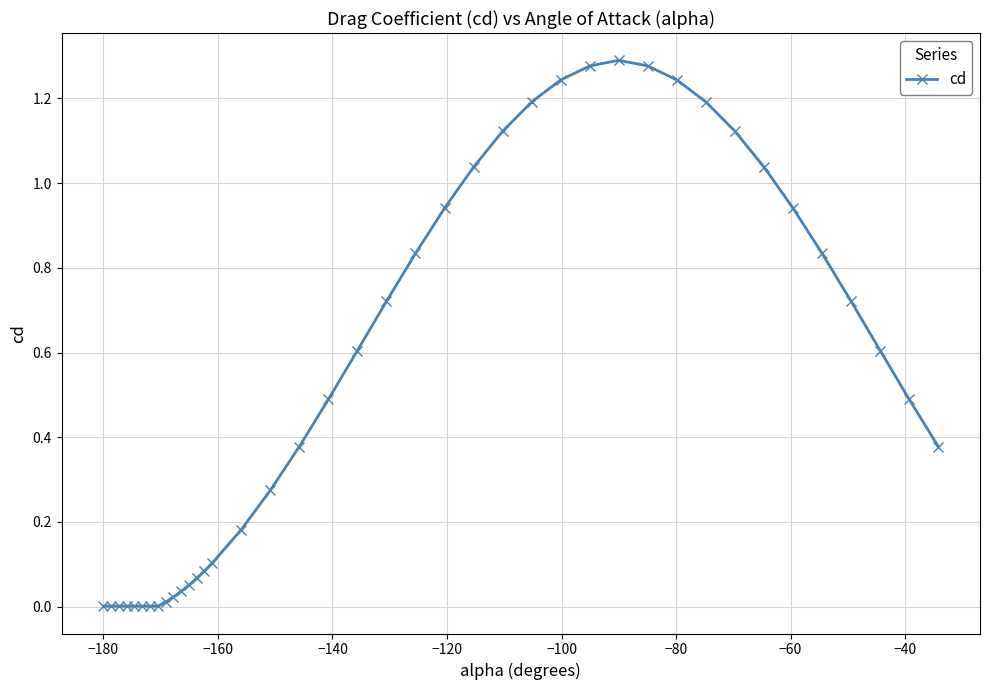

True or false: the data has more than 0 interior local peaks.

True